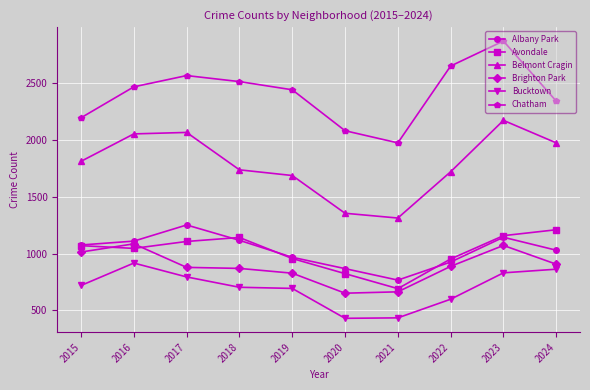

What is the difference between the second highest and second lowest values in the Avondale series?

334